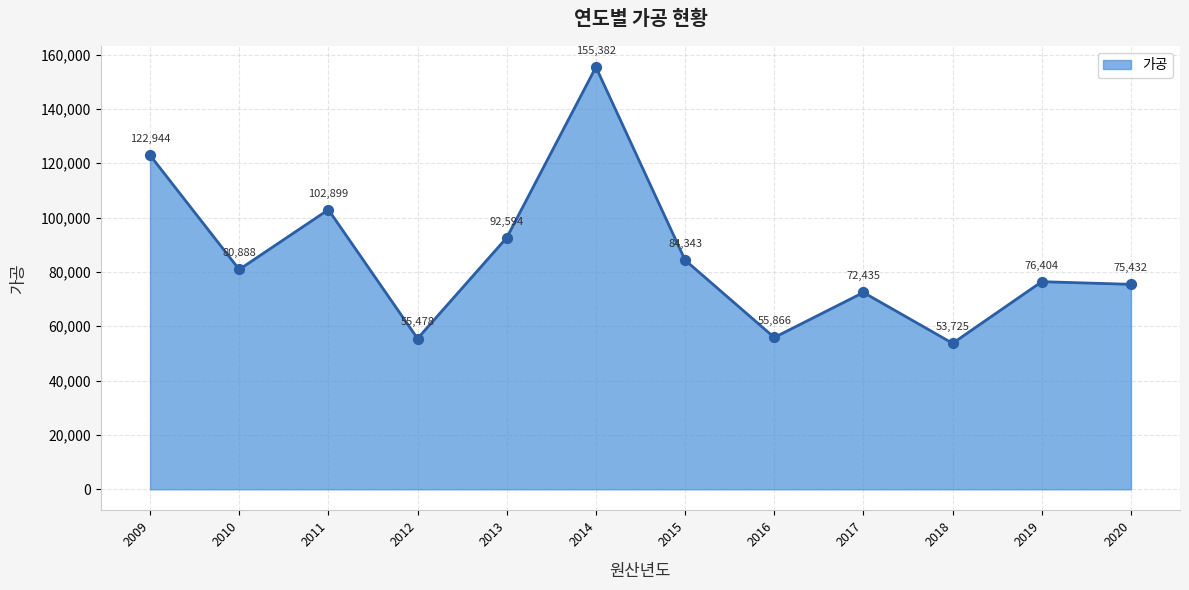

What is the change in value from 2010 to 2015?

+3455.0